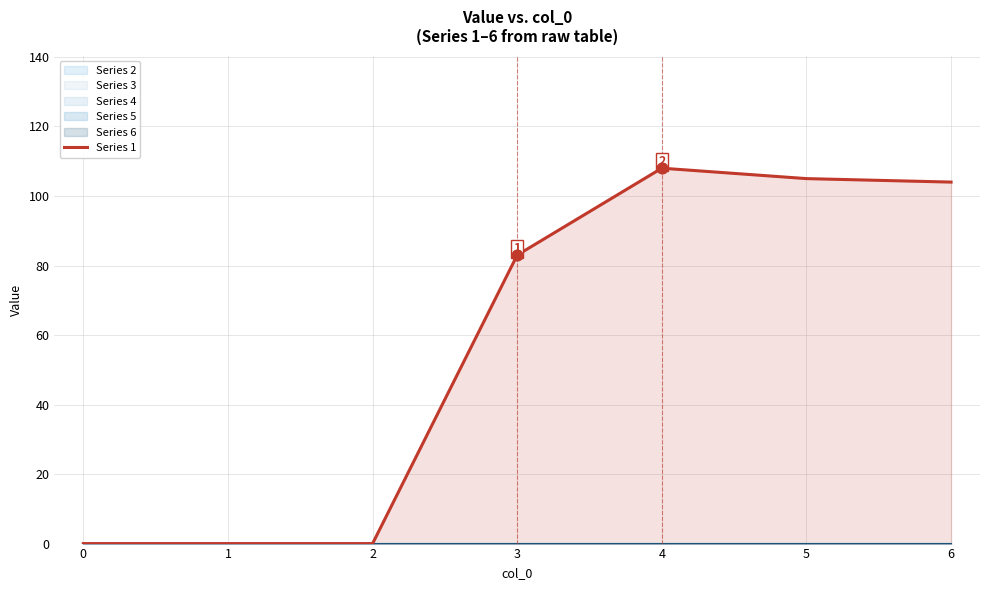

Between 4 and 3, which is larger?

4